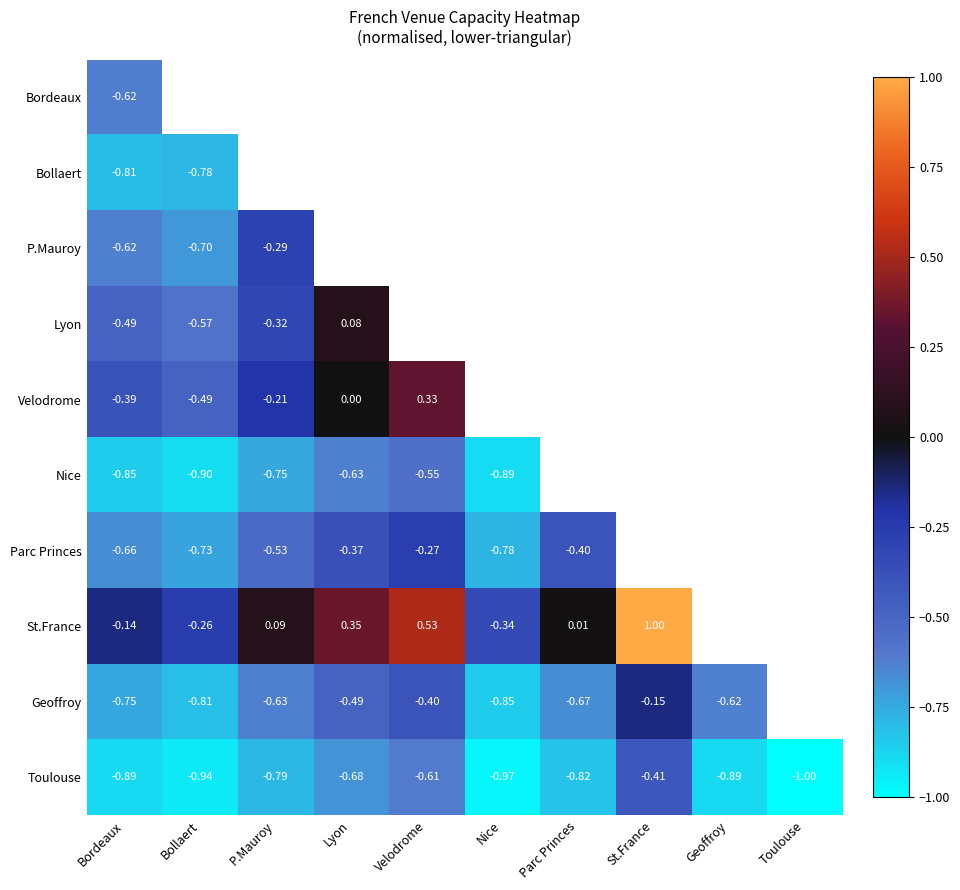

Where is P.Mauroy nearest to the value 0?

P.Mauroy